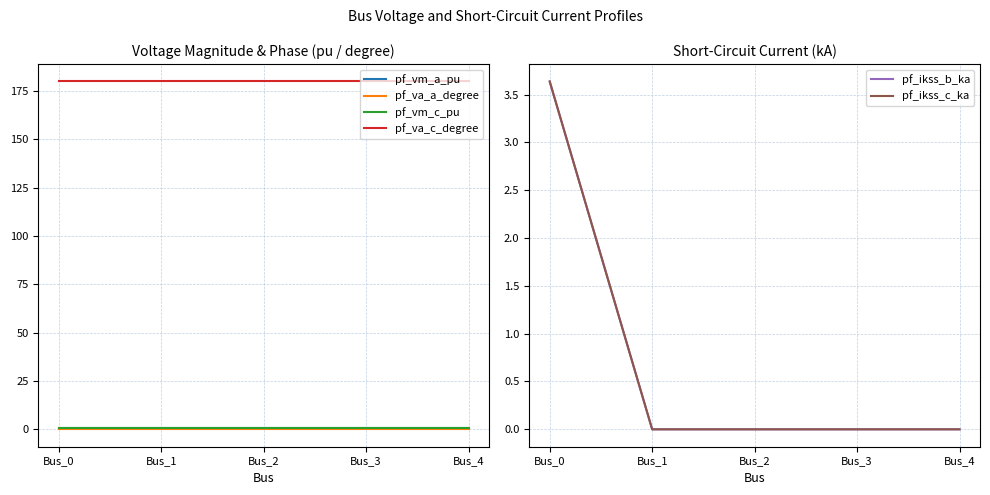

At which category is the sum across all series the highest?

Bus_0